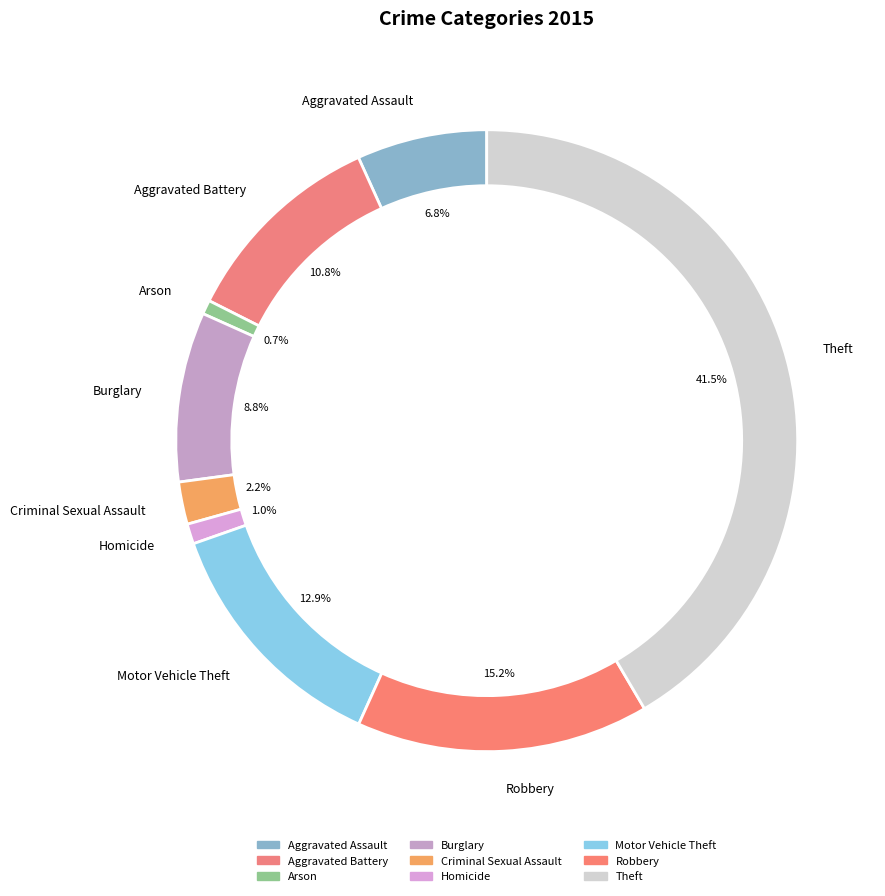

Which slice is the largest?

Theft